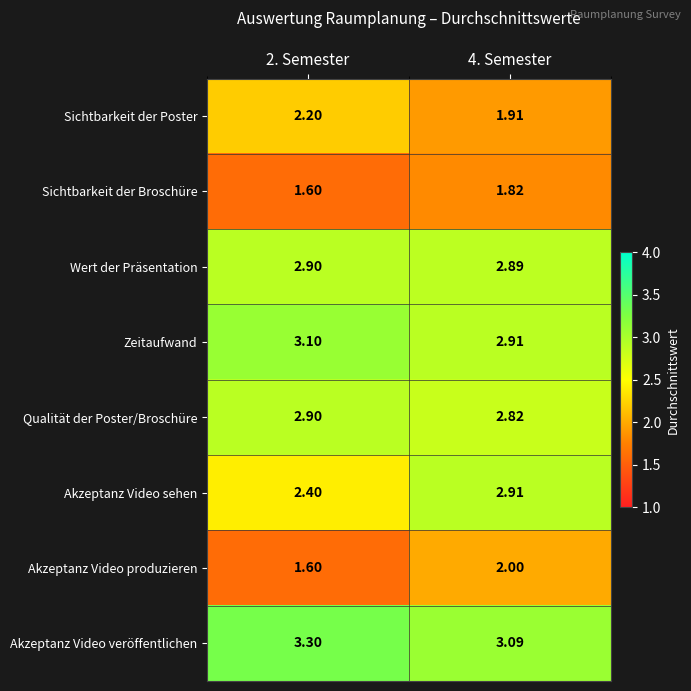

Between 2. Semester and 4. Semester, which series saw the biggest shift?

Akzeptanz Video sehen